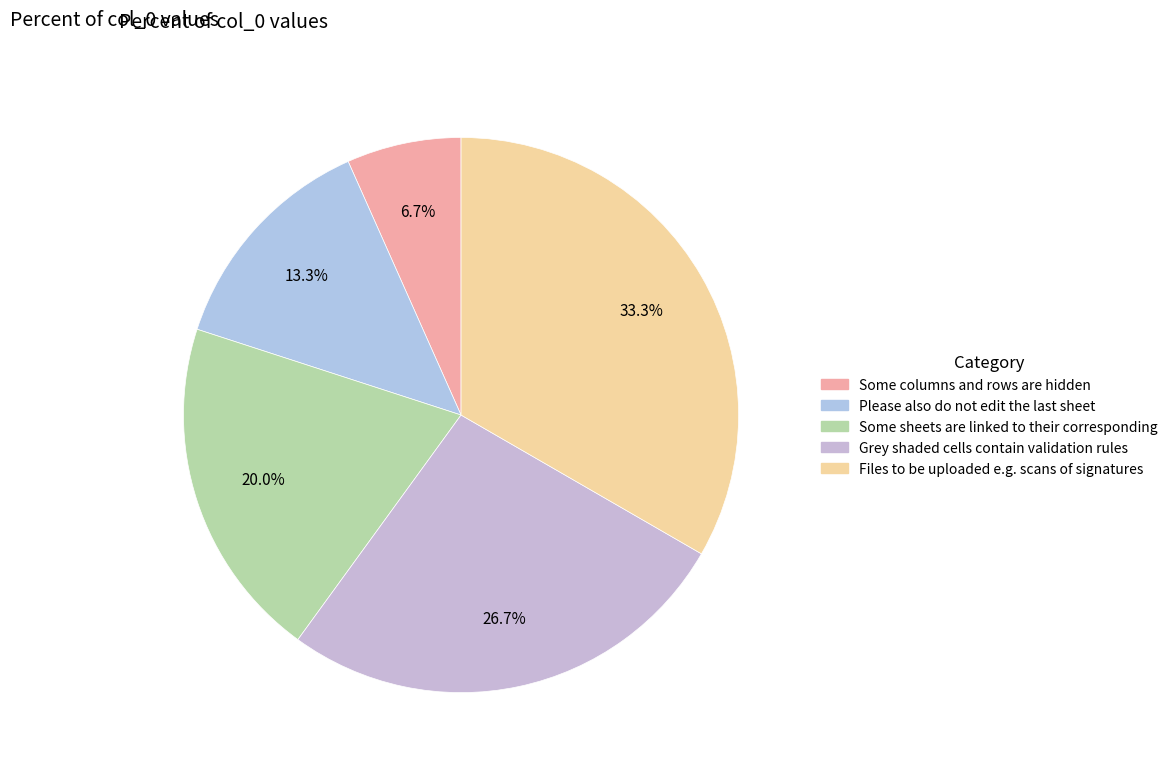

Does Some sheets are linked to their corresponding account for over 50% of the chart?

No